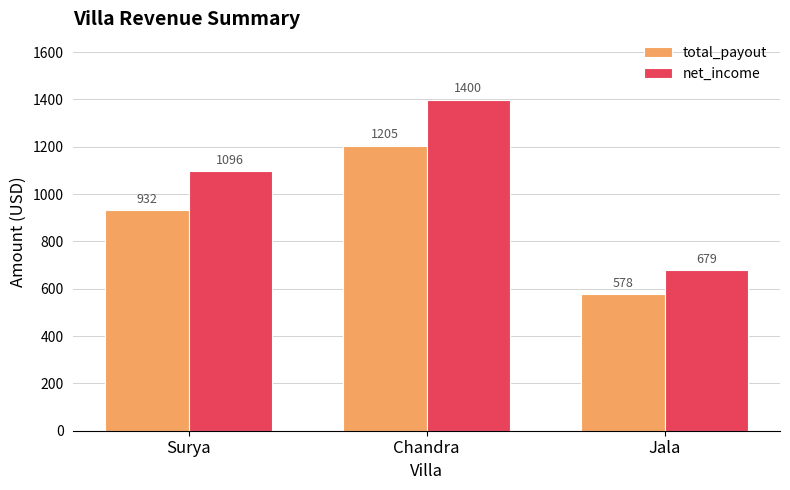

Rank the categories by net_income value from highest to lowest.

Chandra, Surya, Jala